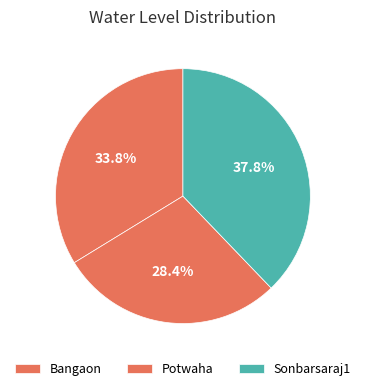

How many segments does this pie chart have?

3